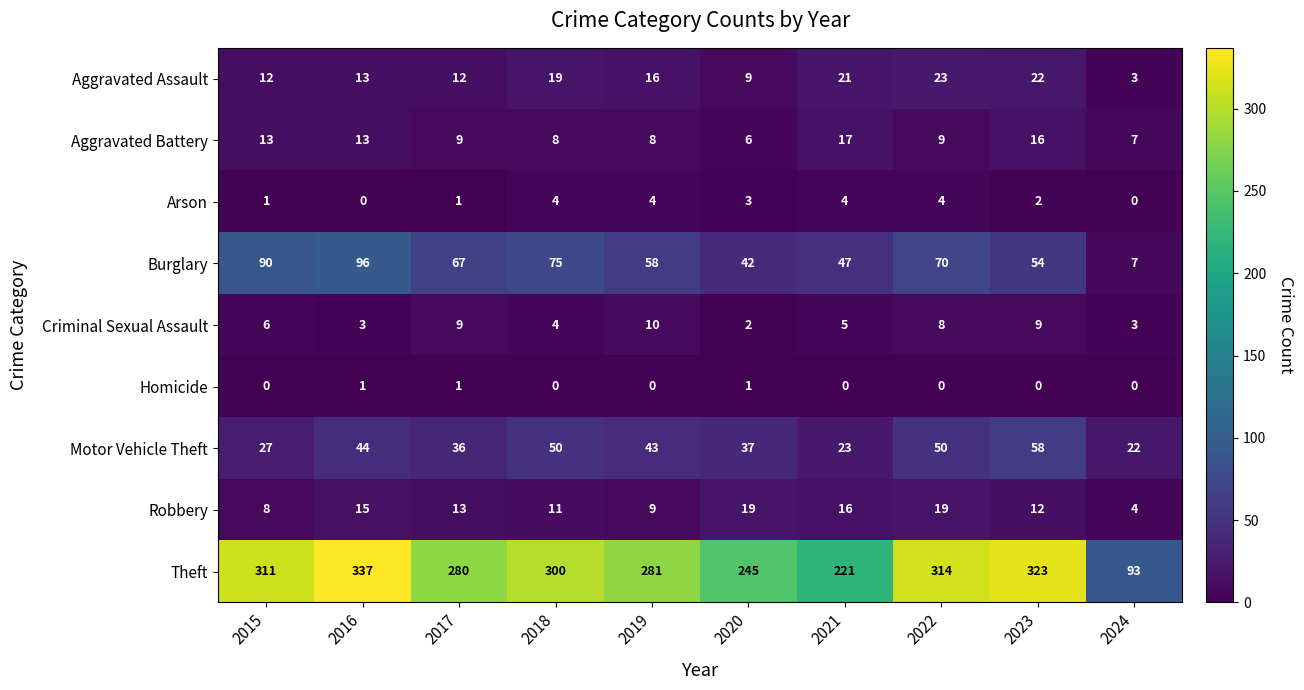

At 2023, list the series in order from largest to smallest.

Theft, Motor Vehicle Theft, Burglary, Aggravated Assault, Aggravated Battery, Robbery, Criminal Sexual Assault, Arson, Homicide